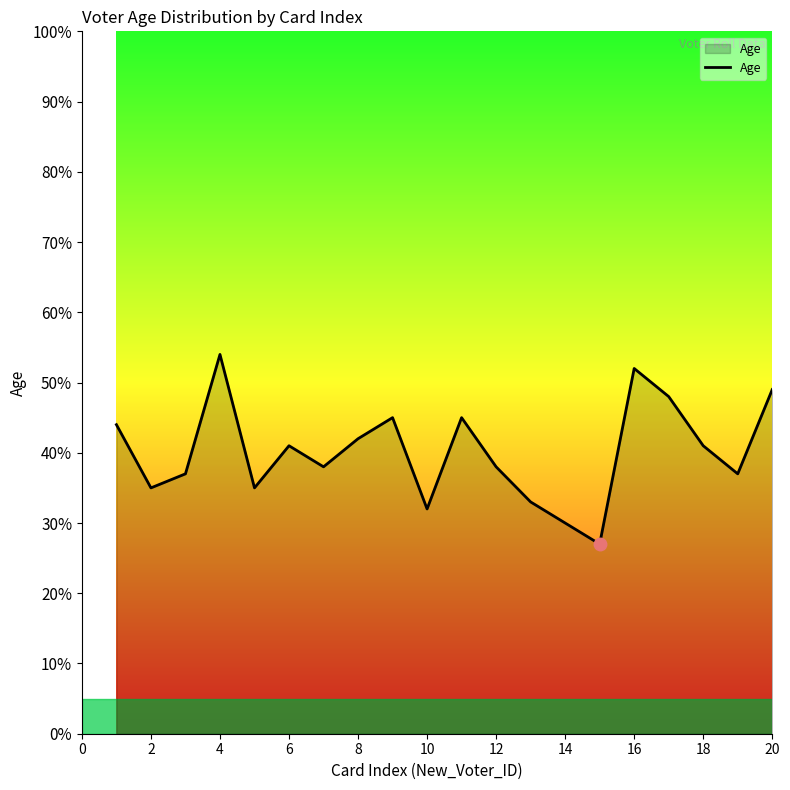

What is the difference between the maximum and minimum values?

27